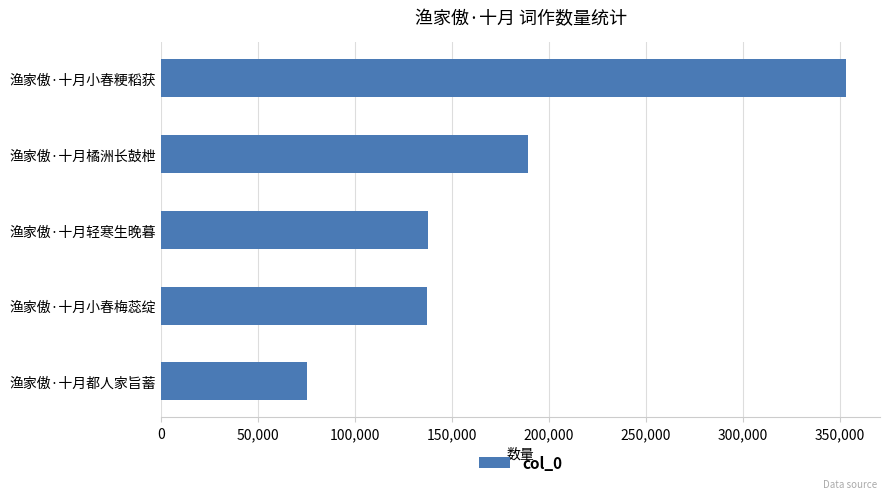

True or false: the data shows 353117 at 渔家傲·十月小春粳稻获.

True